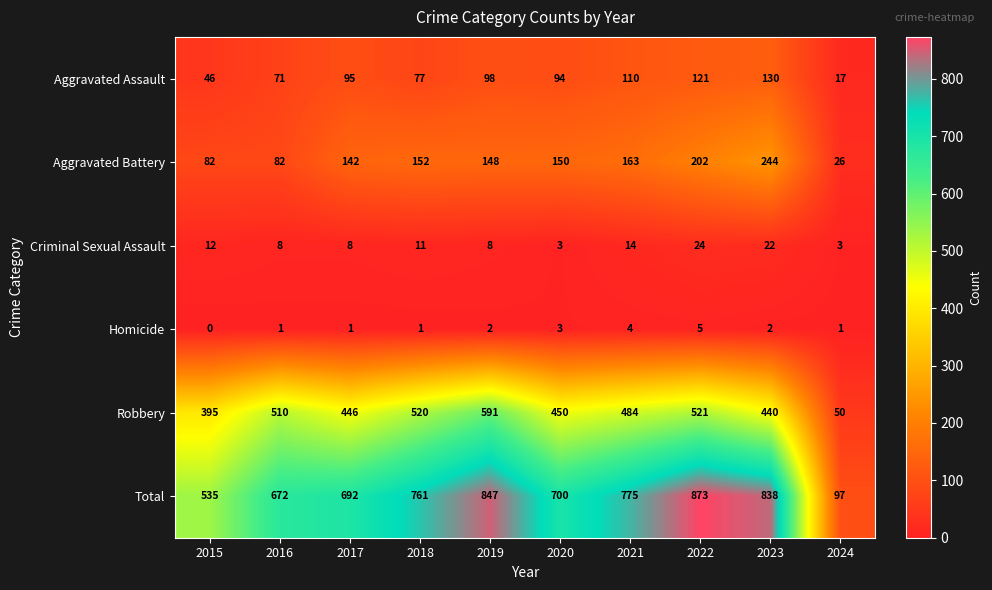

What is the approximate value of Aggravated Assault at 2016?

71